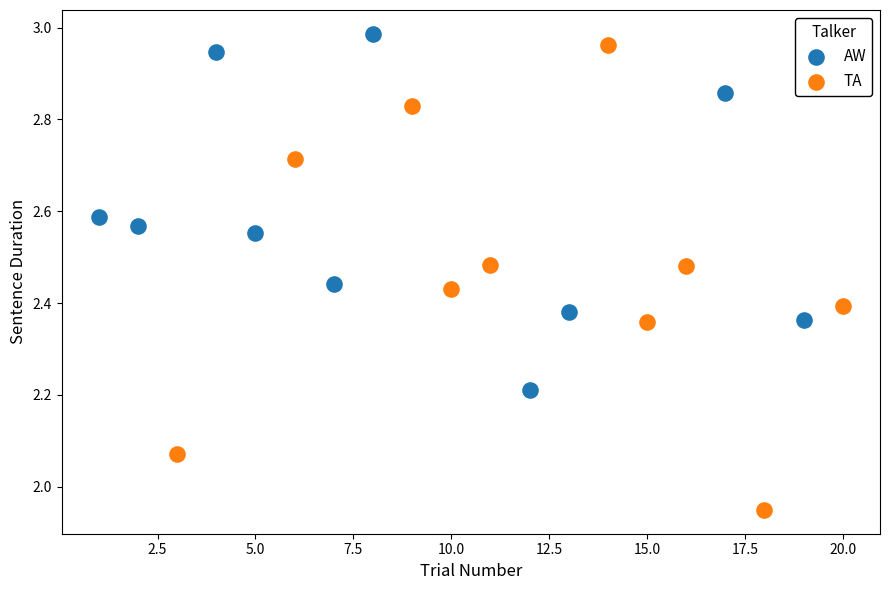

Which series contains the lowest Y value?

TA